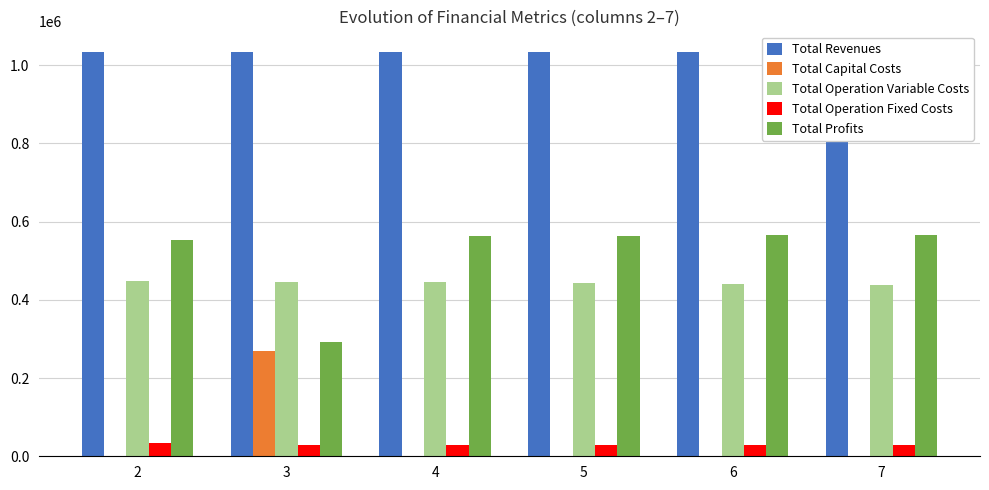

How many data points in Total Profits are above 563675?

3